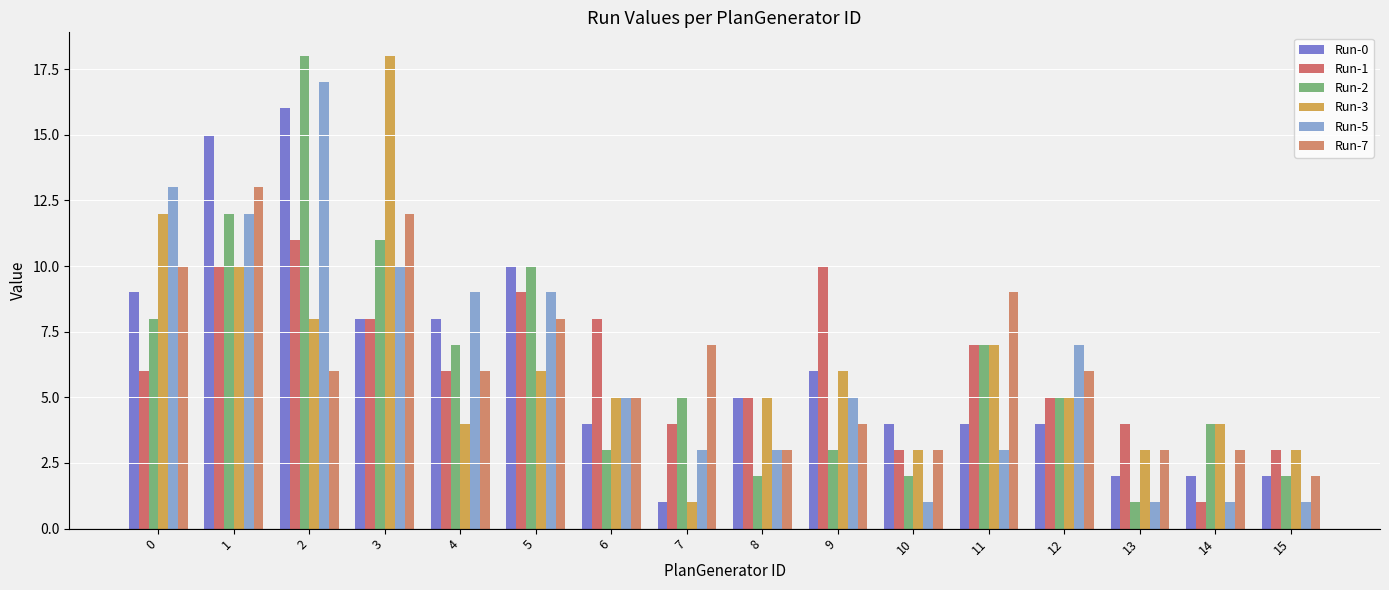

How many data points in Run-0 are less than 5?

8